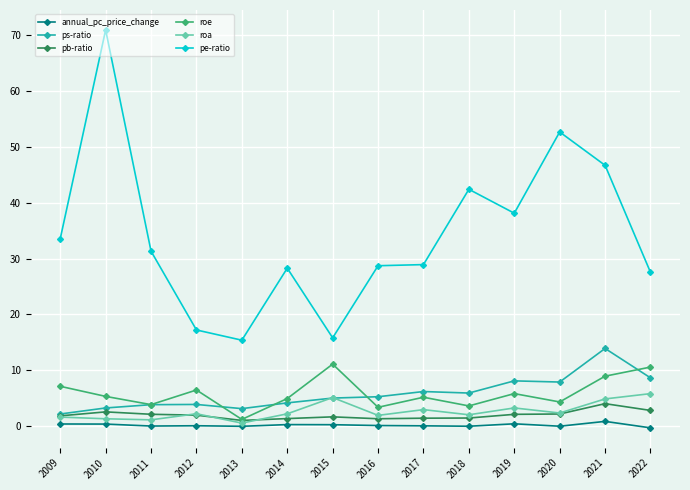

What is the spread (max minus min) of values at 2021?

45.8